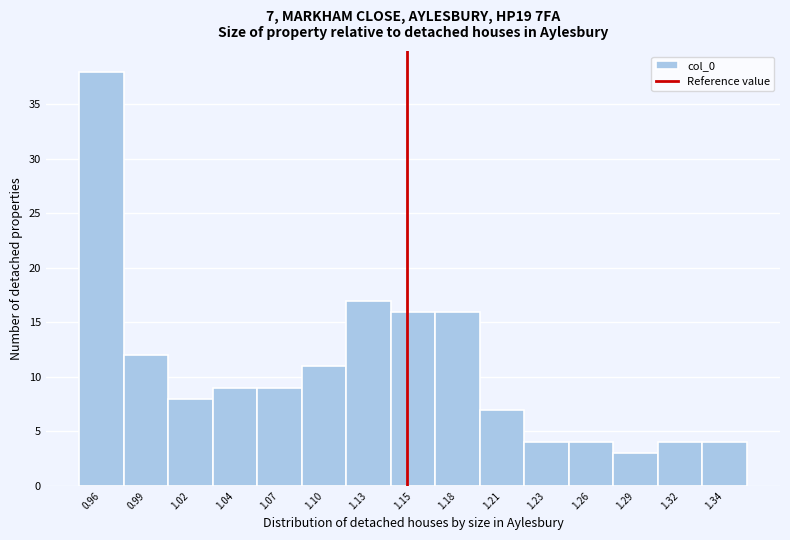

Reading left to right, what are all the values shown in this chart?

0.96=38	0.99=12	1.02=8	1.04=9	1.07=9	1.10=11	1.13=17	1.15=16	1.18=16	1.21=7	1.23=4	1.26=4	1.29=3	1.32=4	1.34=4